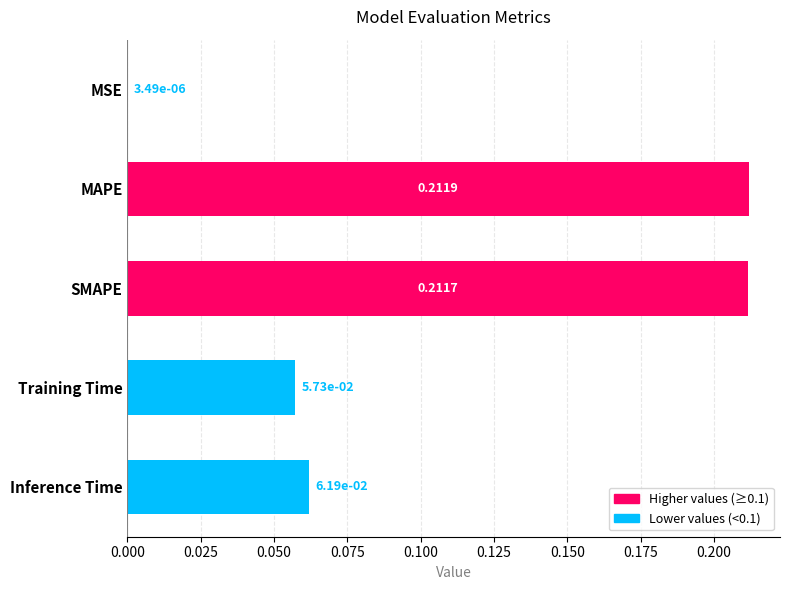

At which category does the chart reach its peak across all series?

MAPE